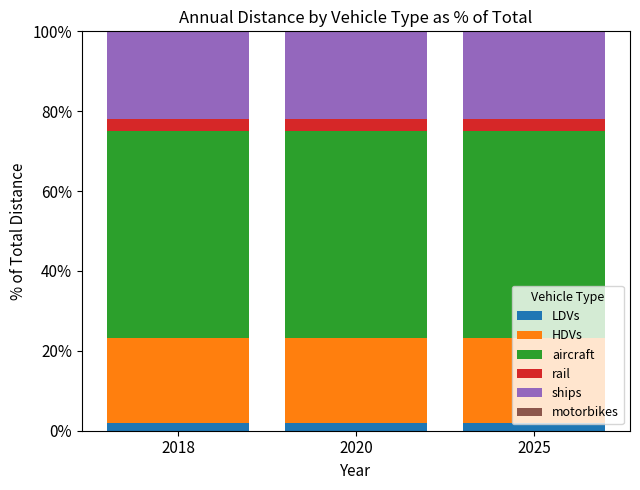

What is the lowest value of the LDVs series?

2.0